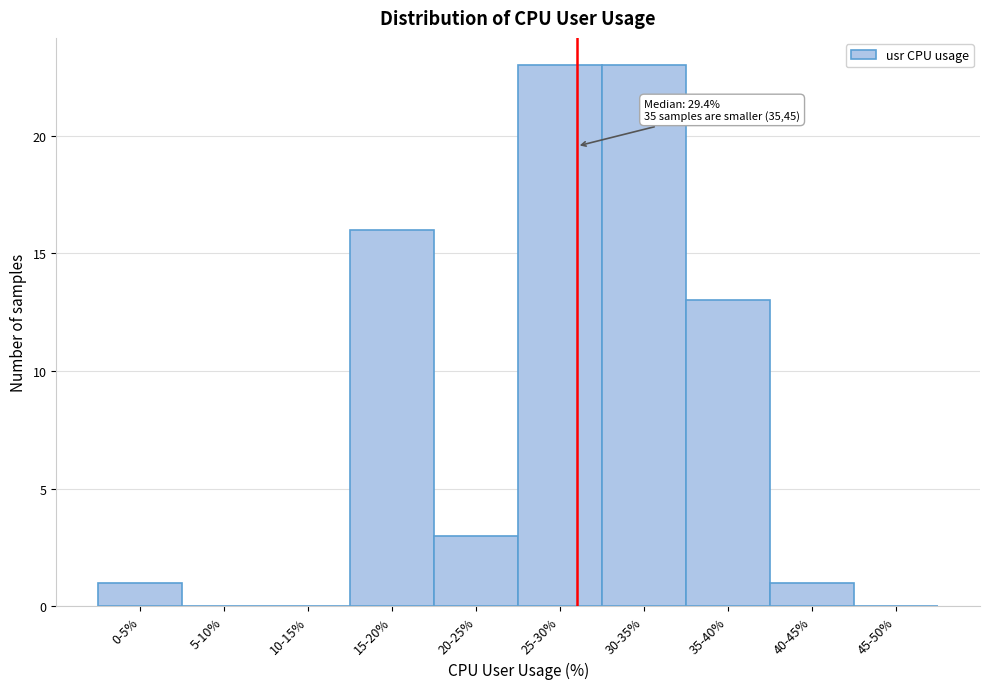

Reading left to right, extract all data points from this chart.

0-5%=1	5-10%=0	10-15%=0	15-20%=16	20-25%=3	25-30%=23	30-35%=23	35-40%=13	40-45%=1	45-50%=0